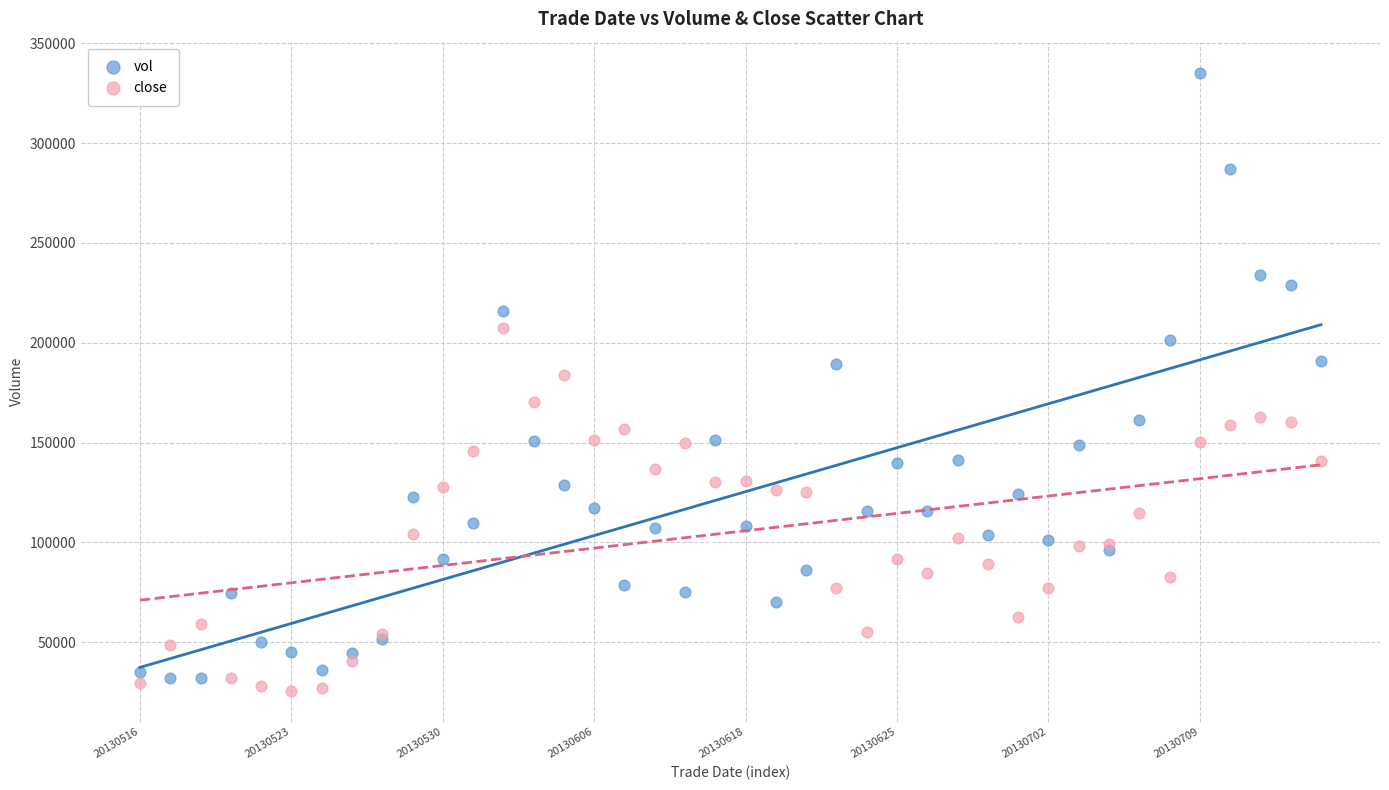

Which series has the largest Y range (max minus min)?

vol